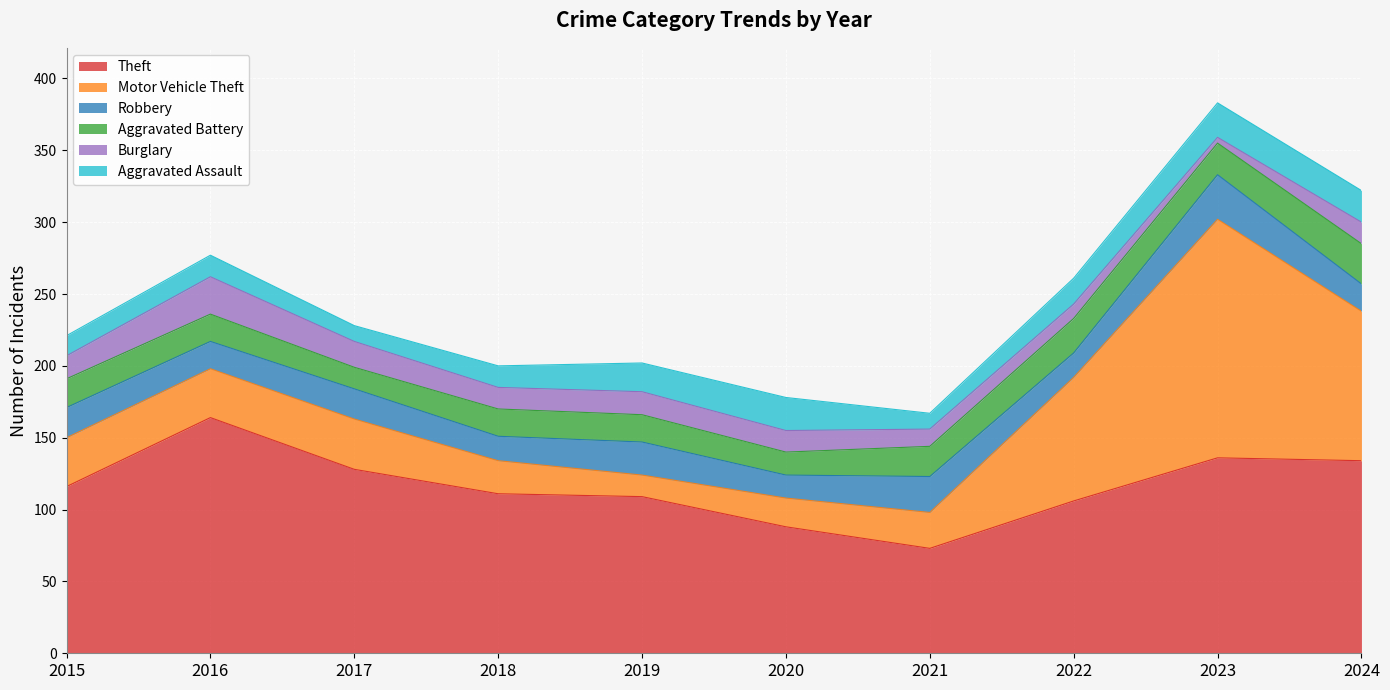

What is the maximum value for Aggravated Battery?

28